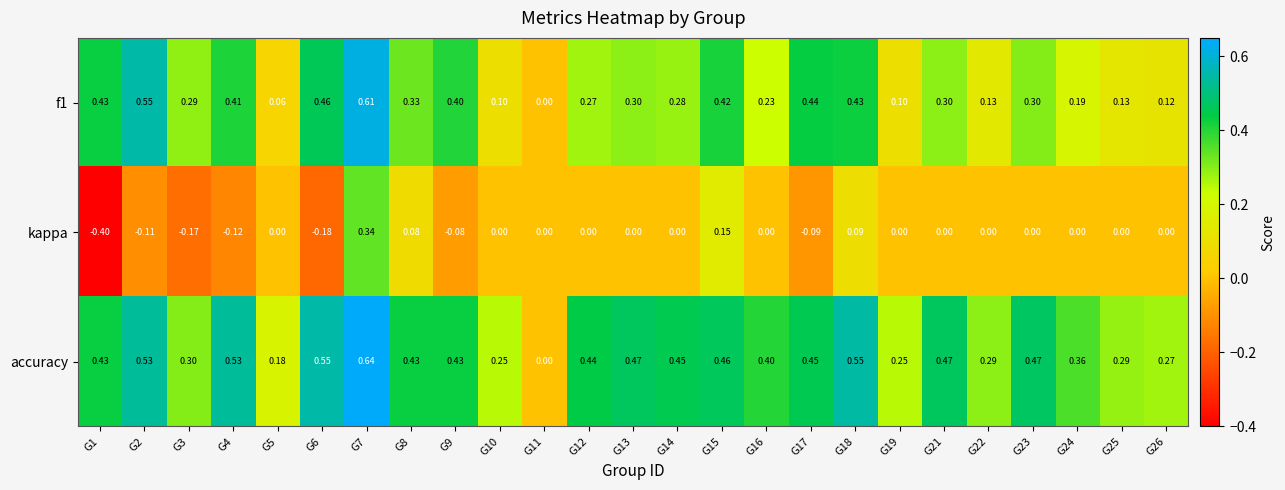

Which series has the largest total across all categories?

accuracy